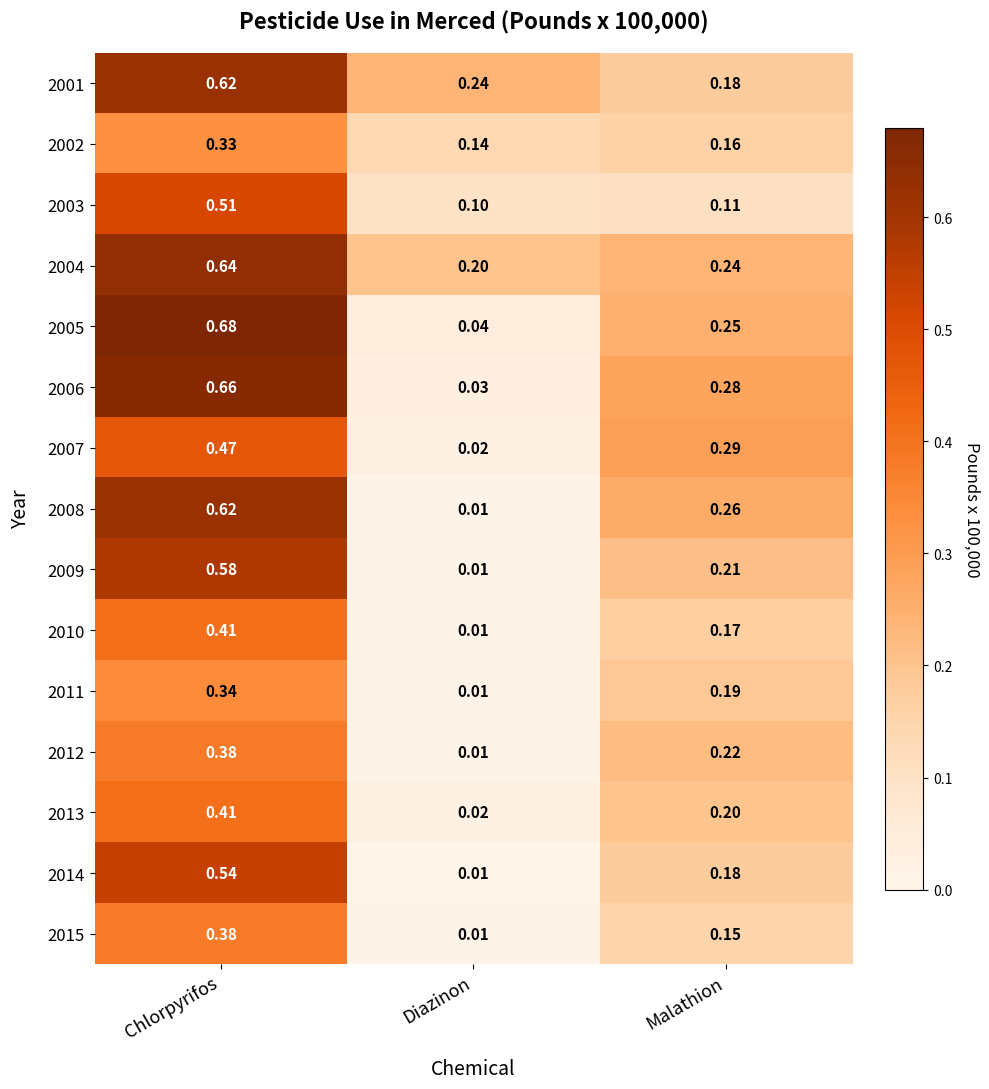

What is the spread (max minus min) of values at Diazinon?

0.2